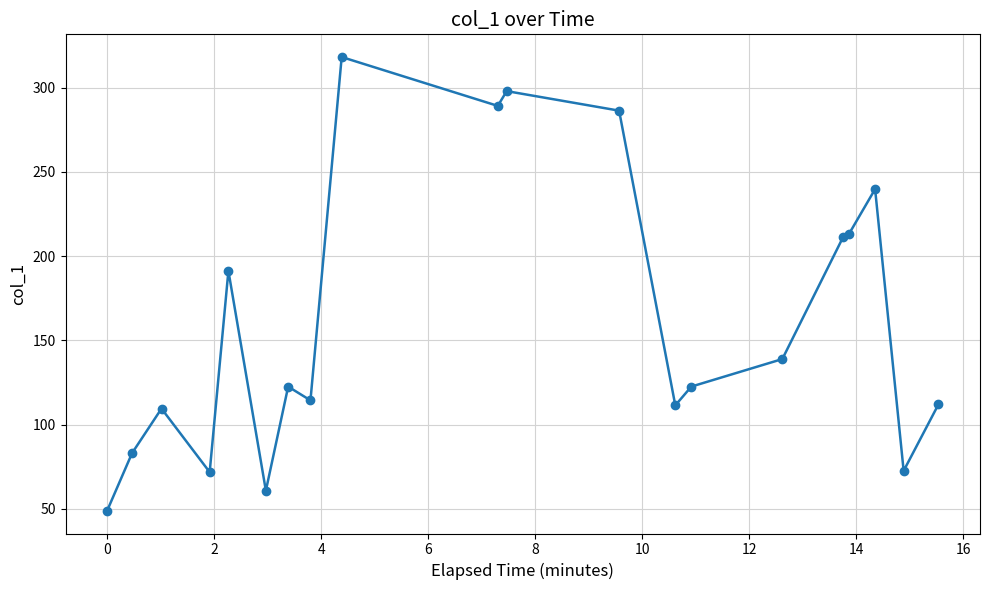

True or false: there are more than 1 points higher than both neighbors.

True